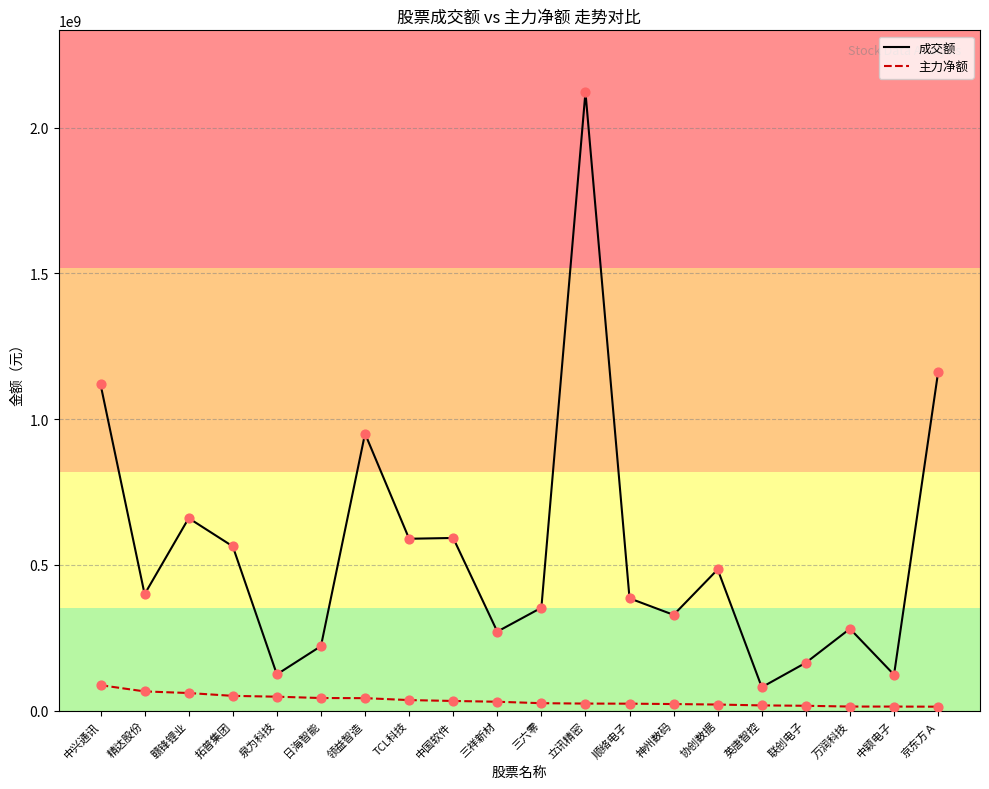

What is the spread (max minus min) of values at 精达股份?

333516418